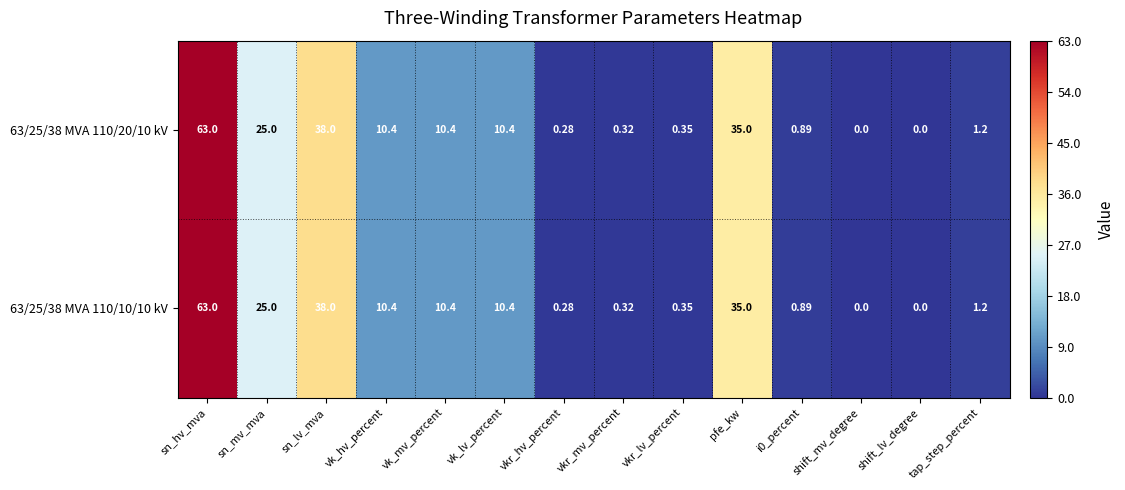

Where does the 63/25/38 MVA 110/20/10 kV series first go above 10?

sn_hv_mva